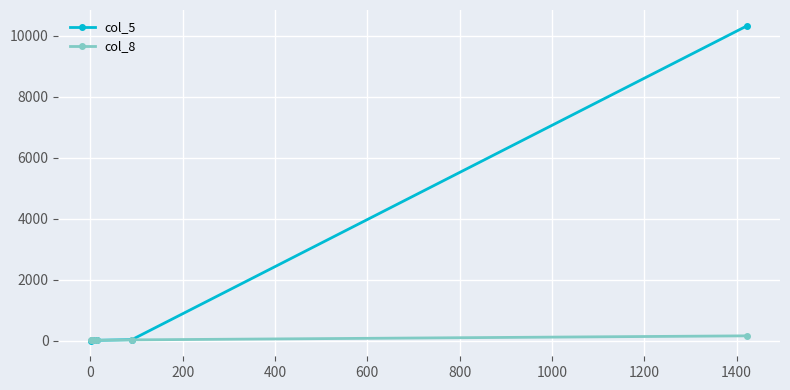

Which series has the largest range (max minus min)?

col_5